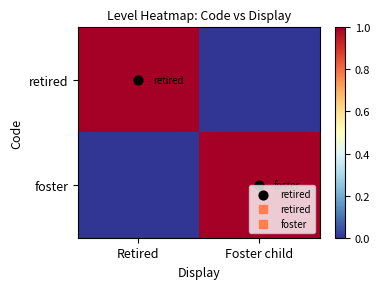

Which series has the widest spread of values?

retired